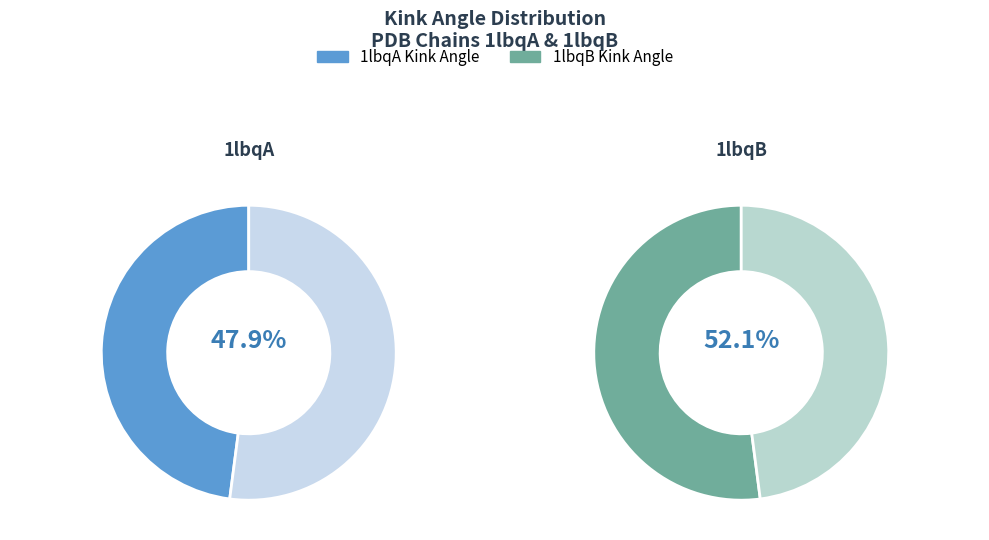

To the nearest percent, what is the difference between the largest and smallest slice percentages?

4%